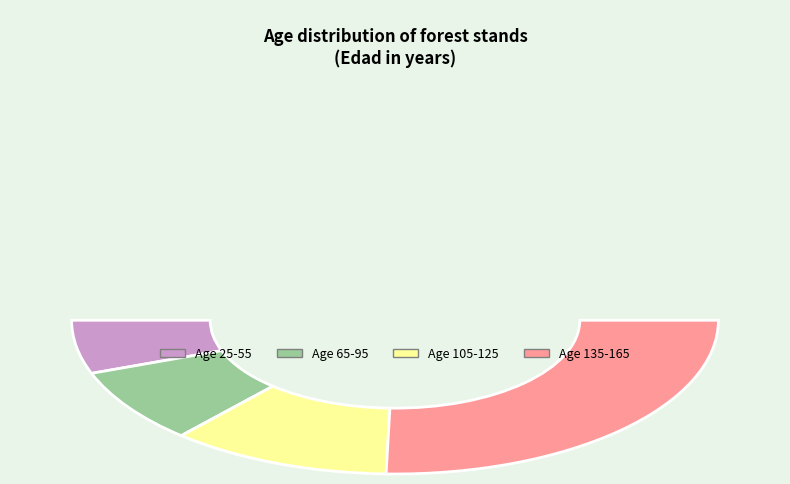

Which slice is the smallest?

25